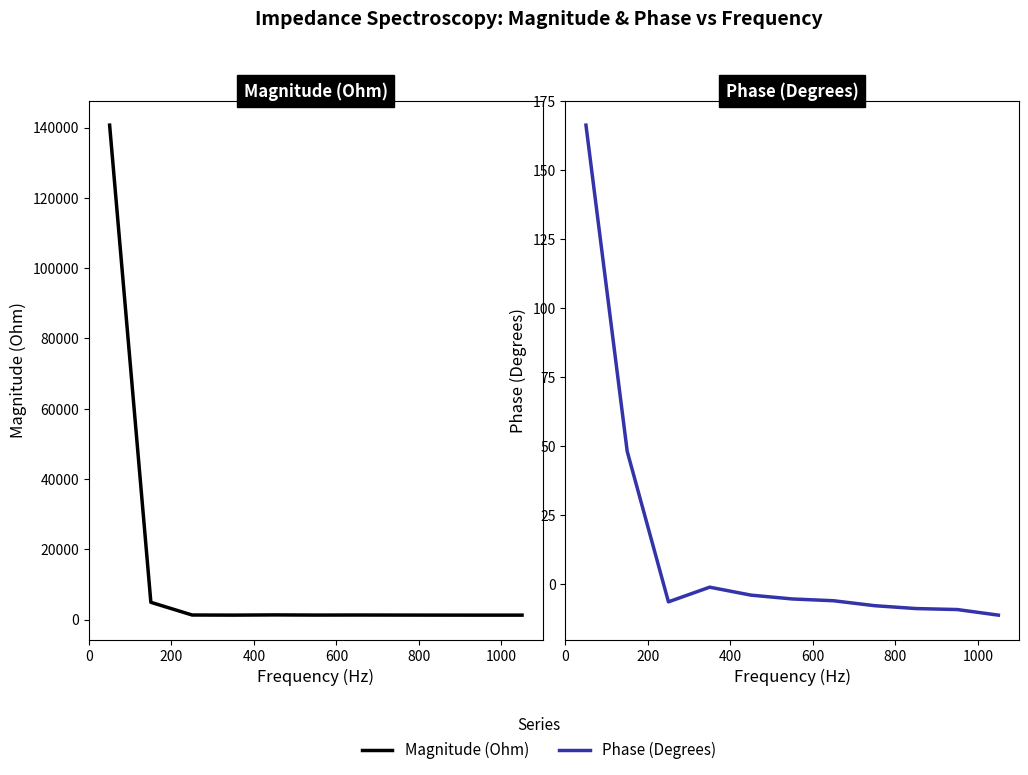

The value of Magnitude (Ohm) at 400 is 1299.5. True or false?

True